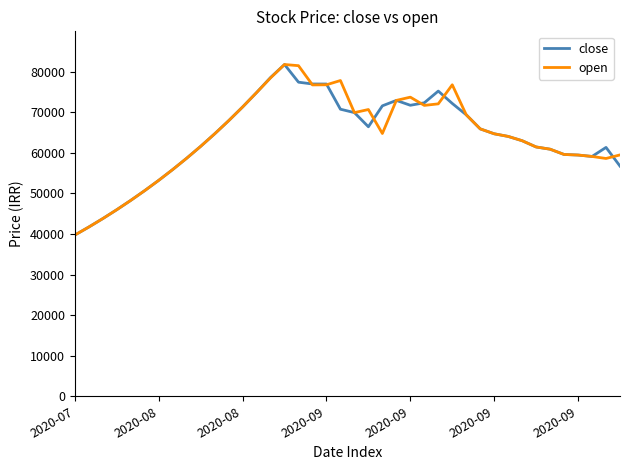

What is the greatest value displayed?

81800